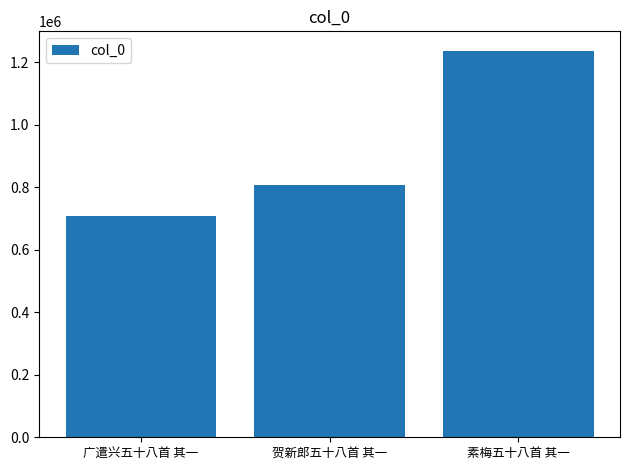

Which category has the highest value across all series?

素梅五十八首 其一